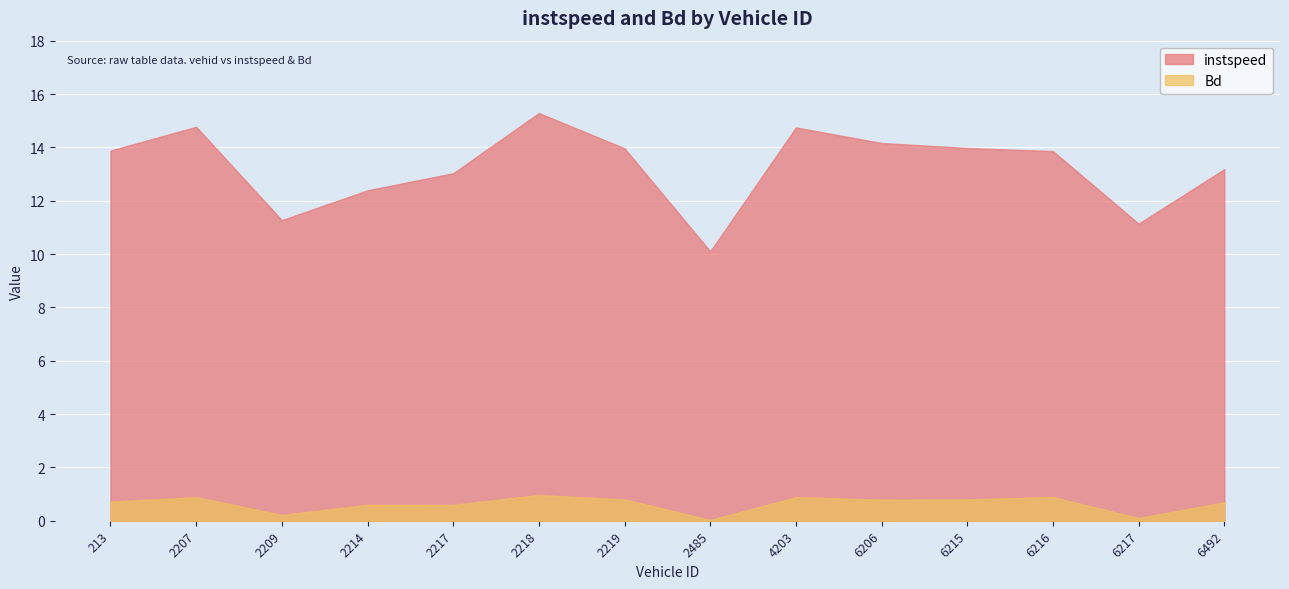

How many lines are shown in the chart?

2